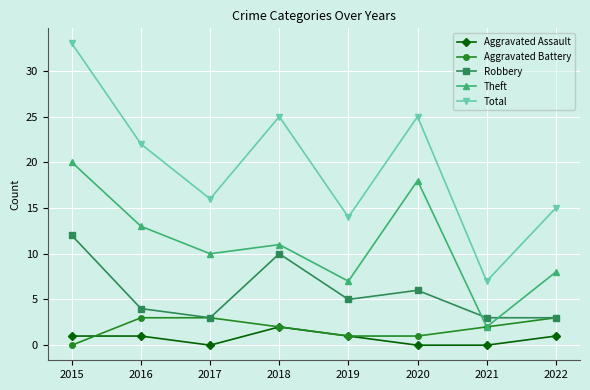

How many distinct data groups are displayed?

5